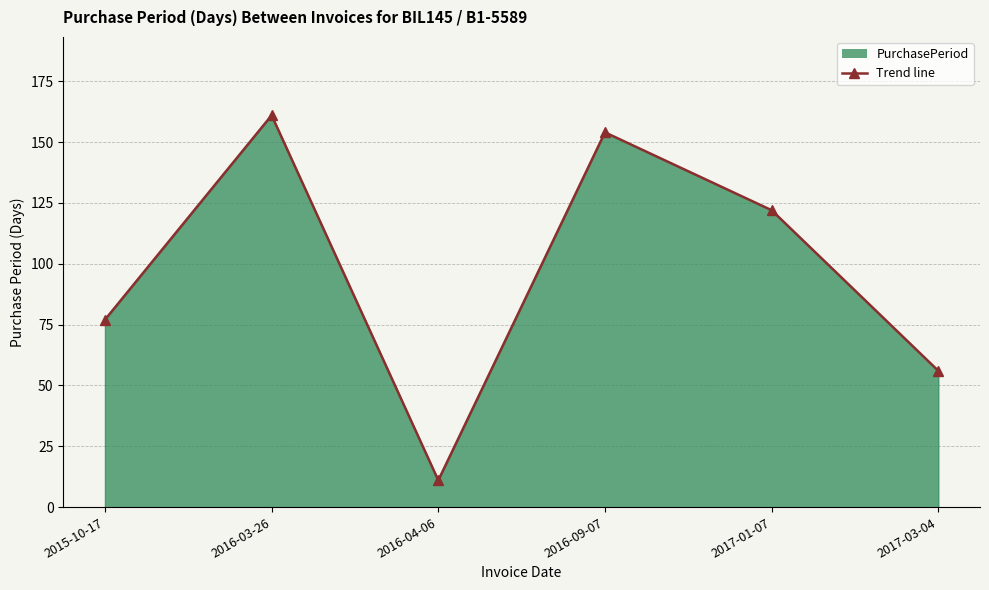

How many values exceed 122?

2